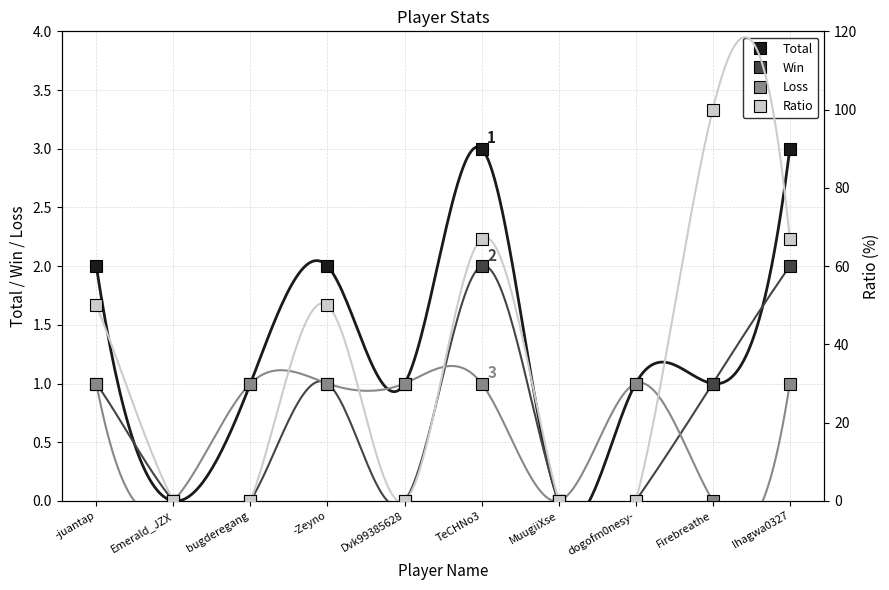

What is the spread (max minus min) of values at dogofm0nesy-?

1